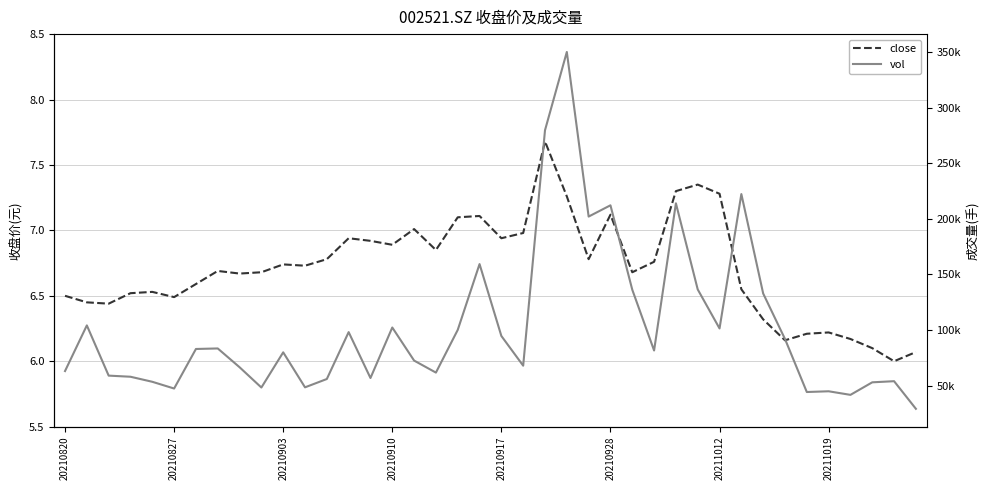

What is the value of the close point at the 39th from the left?

6.0